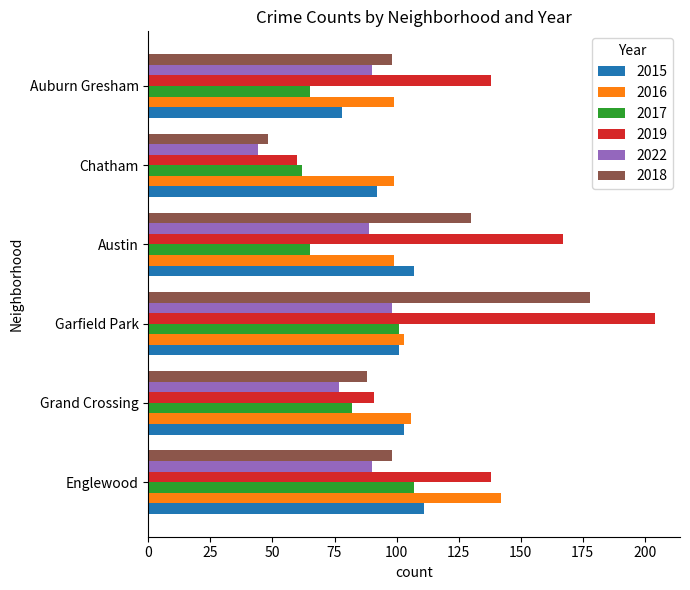

What are all the series names shown in the legend?

2015, 2016, 2017, 2019, 2022, 2018